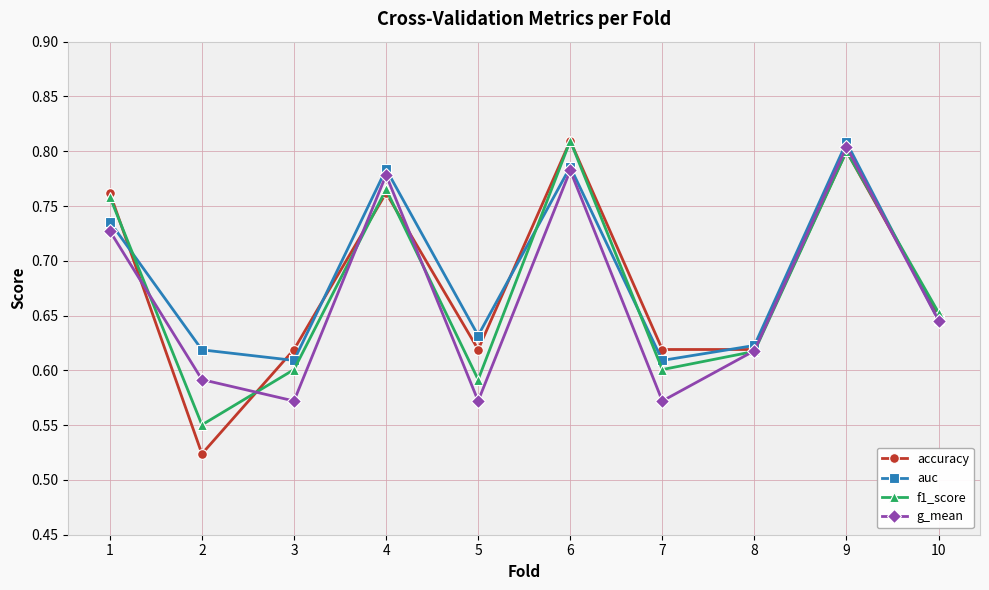

Which series has the largest total across all categories?

auc